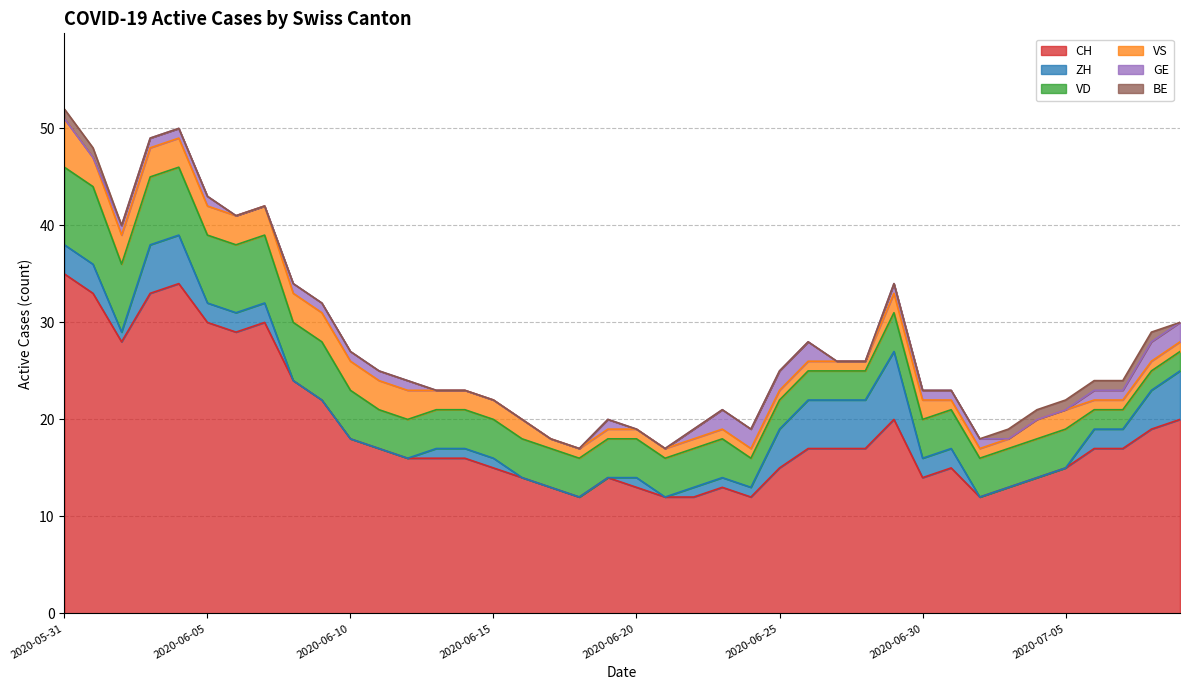

At which category is the sum across all series the highest?

2020-05-31